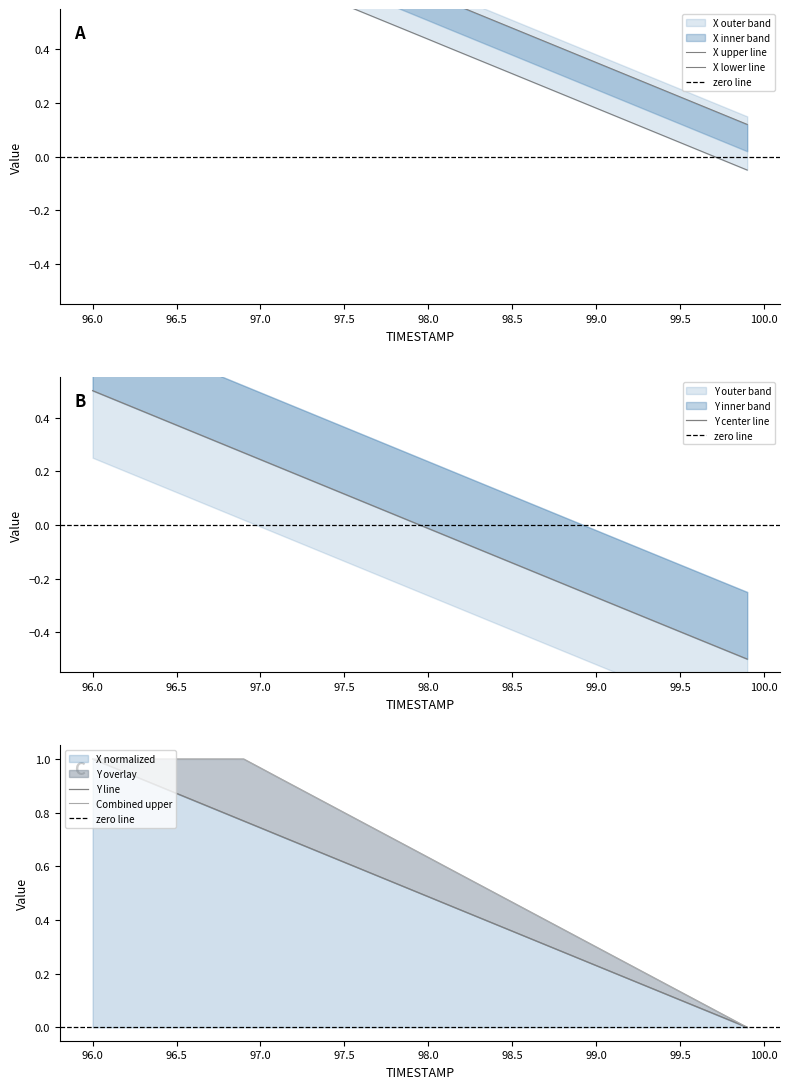

Between 97.9 and 98.8, which series saw the biggest shift?

Y